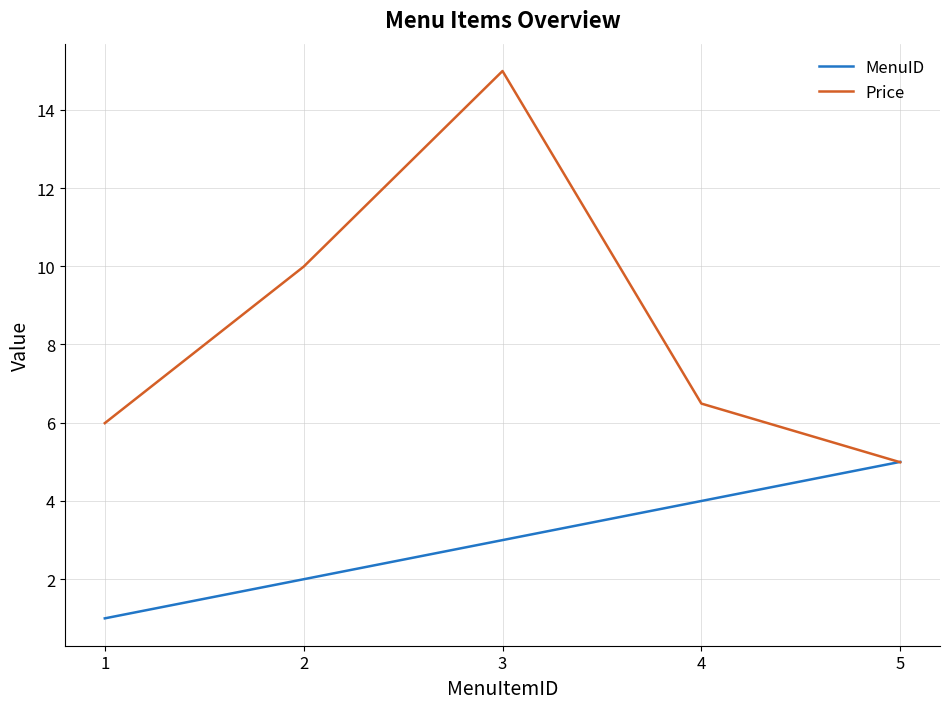

Which series ends up on top after the final intersection of Price and MenuID?

MenuID